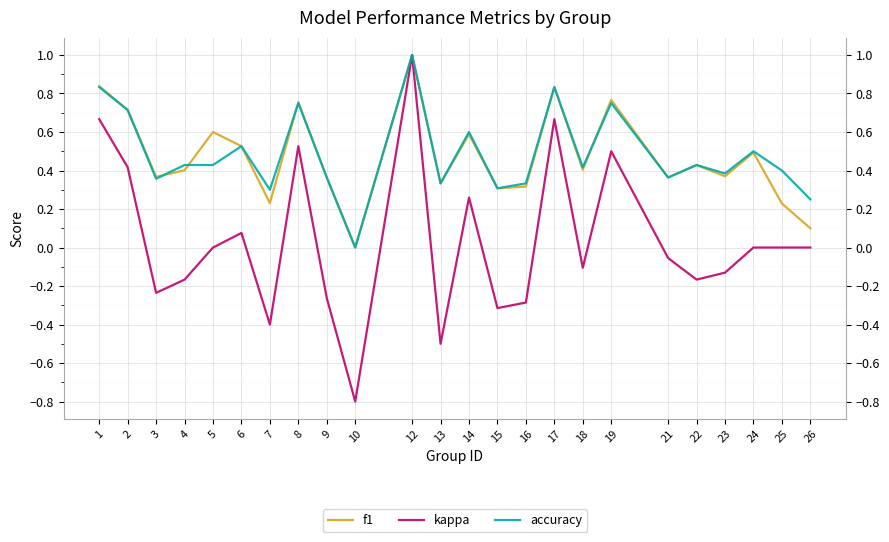

Where is the first local maximum for f1?

5